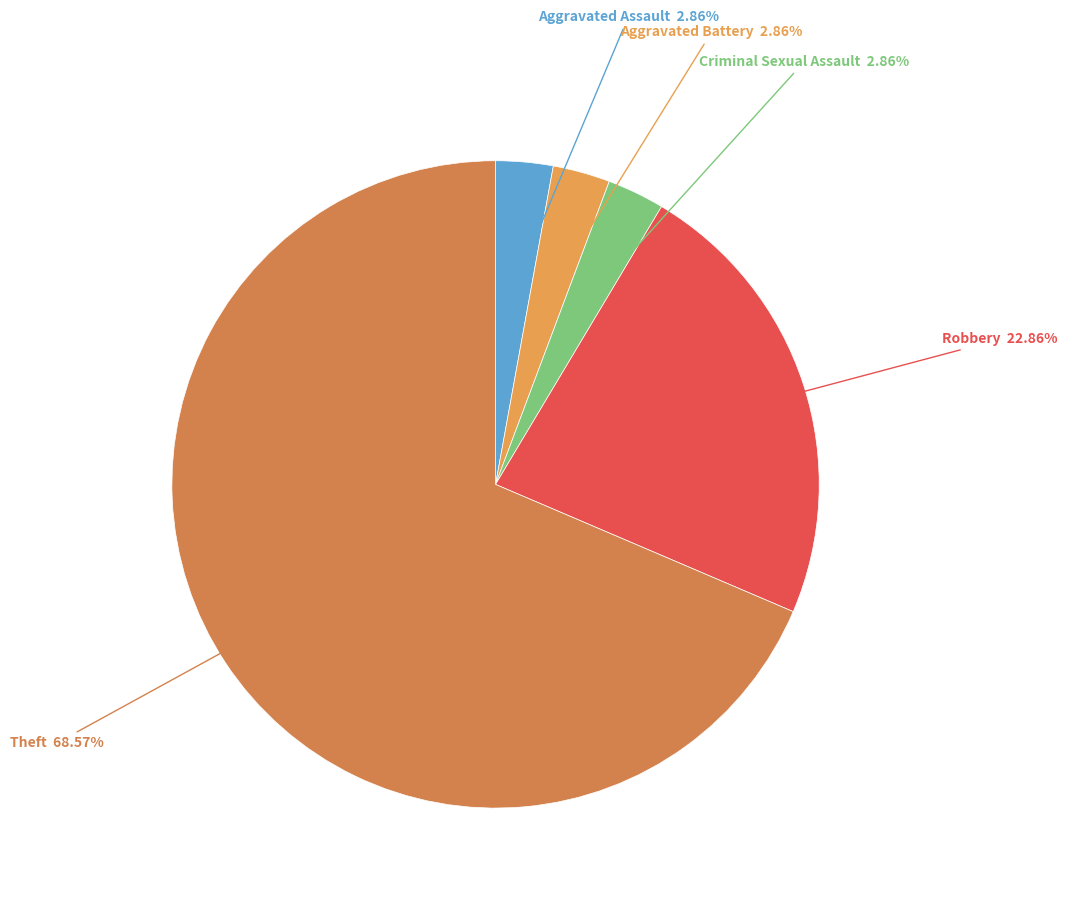

To the nearest percent, what is the difference between the largest and smallest slice percentages?

66%